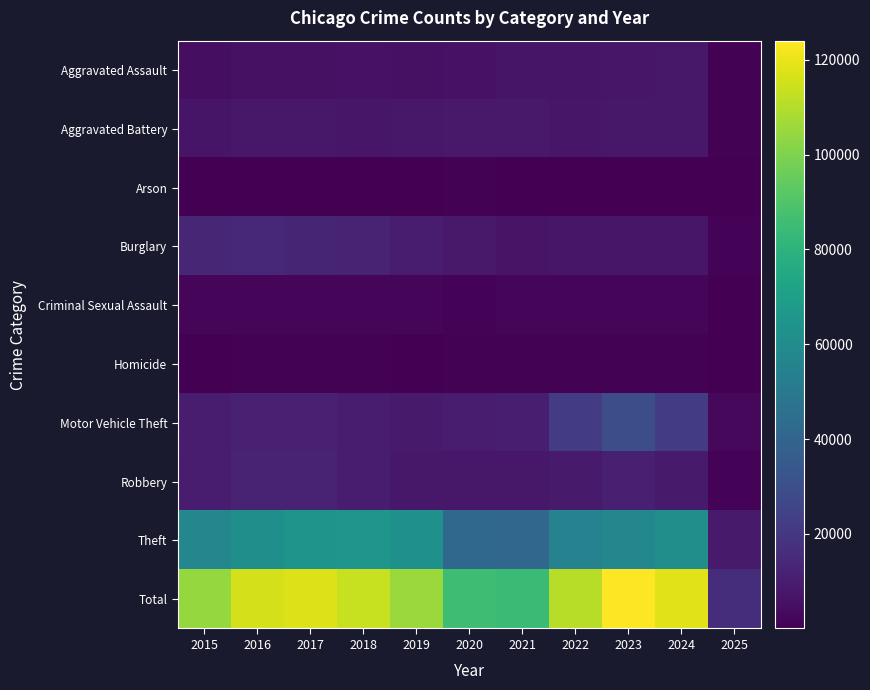

Which series has the largest total across all categories?

Total